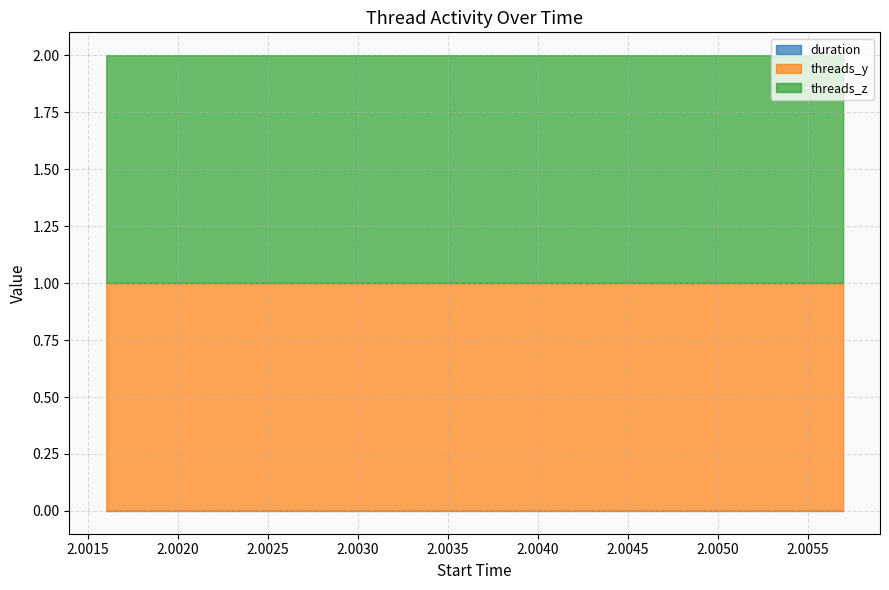

True or false: threads_z has more than 0 interior local peaks.

False